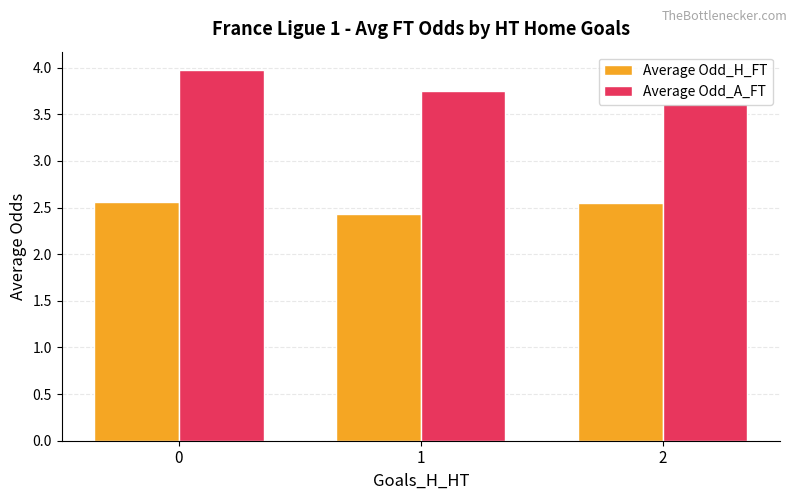

True or false: Average Odd_A_FT has a value of 1.2 at 0.

False